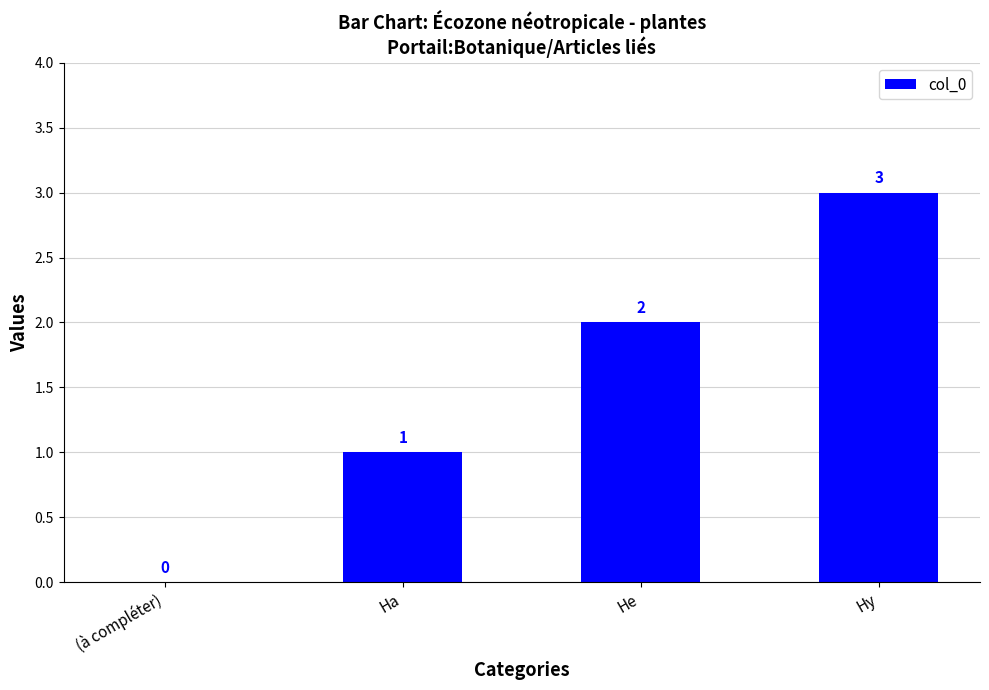

At which category does the chart reach its peak across all series?

Hy